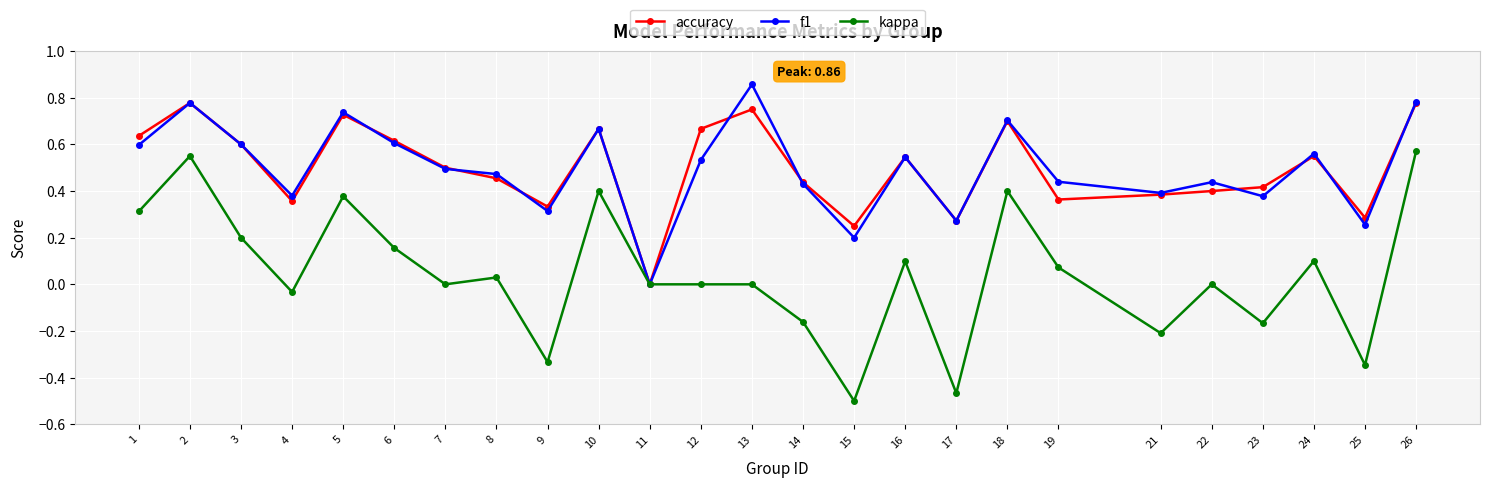

Is the value of f1 at 8 greater than the value of accuracy at 16?

No